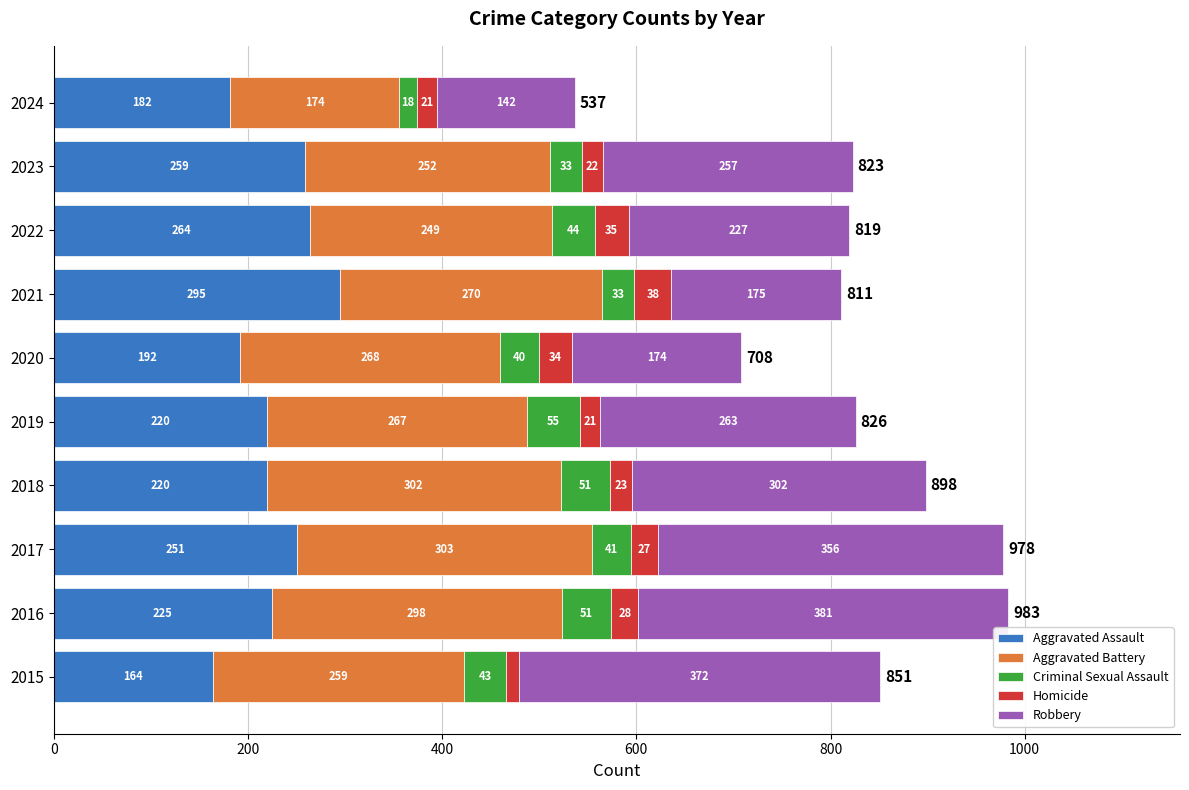

What are all the series names shown in the legend?

Aggravated Assault, Aggravated Battery, Criminal Sexual Assault, Homicide, Robbery